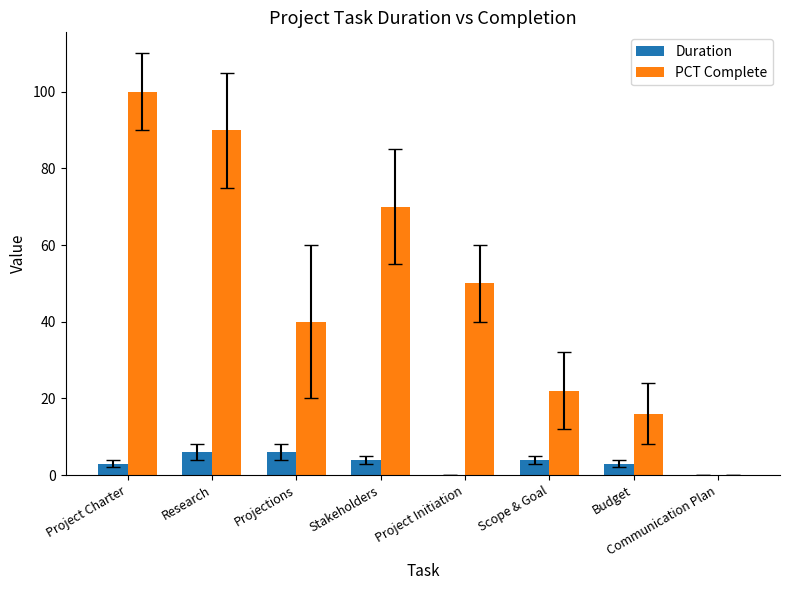

What is the sum of the Duration values at Communication Plan and Scope & Goal?

4